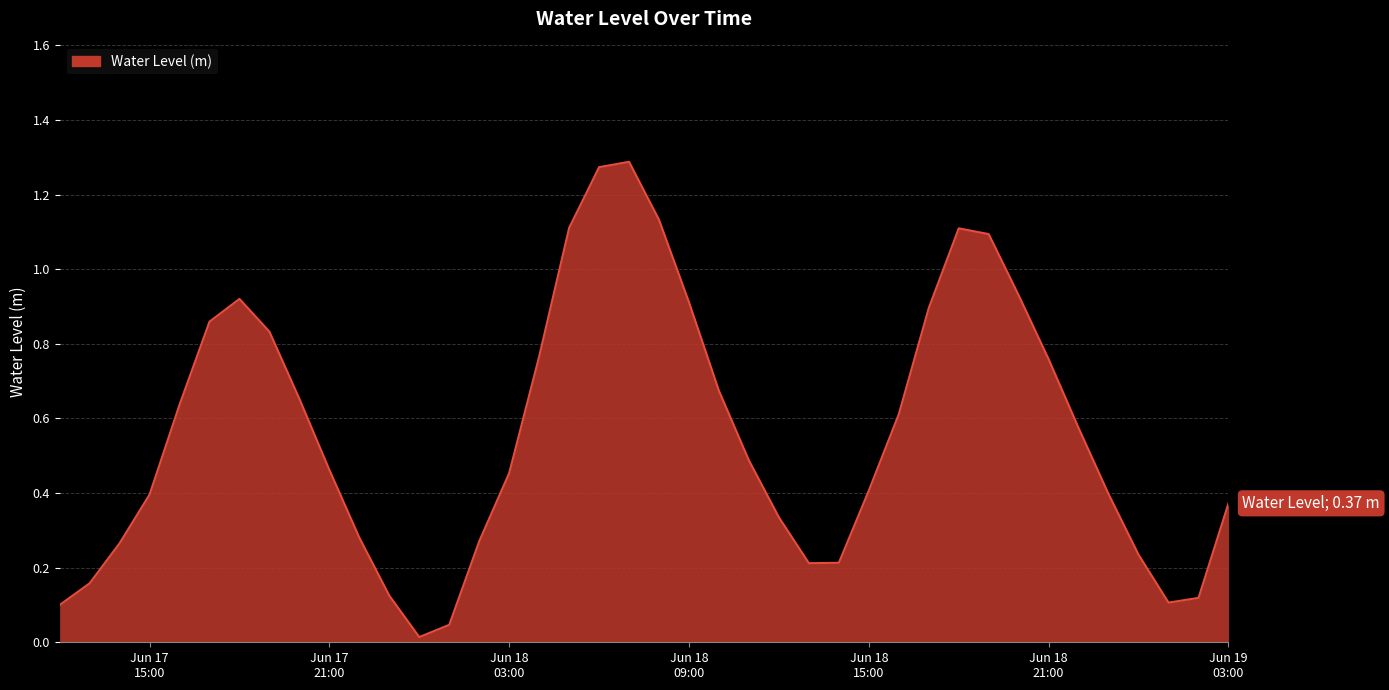

Is this an area chart (filled region under the line)?

Yes